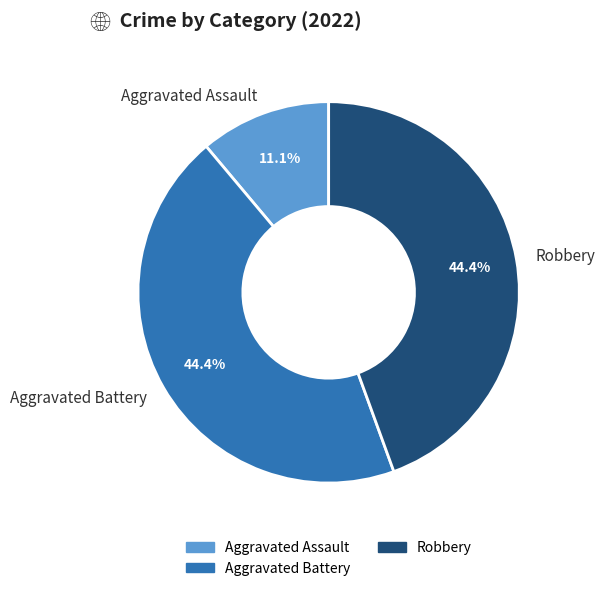

Which category has the smallest portion of the pie?

Aggravated Assault